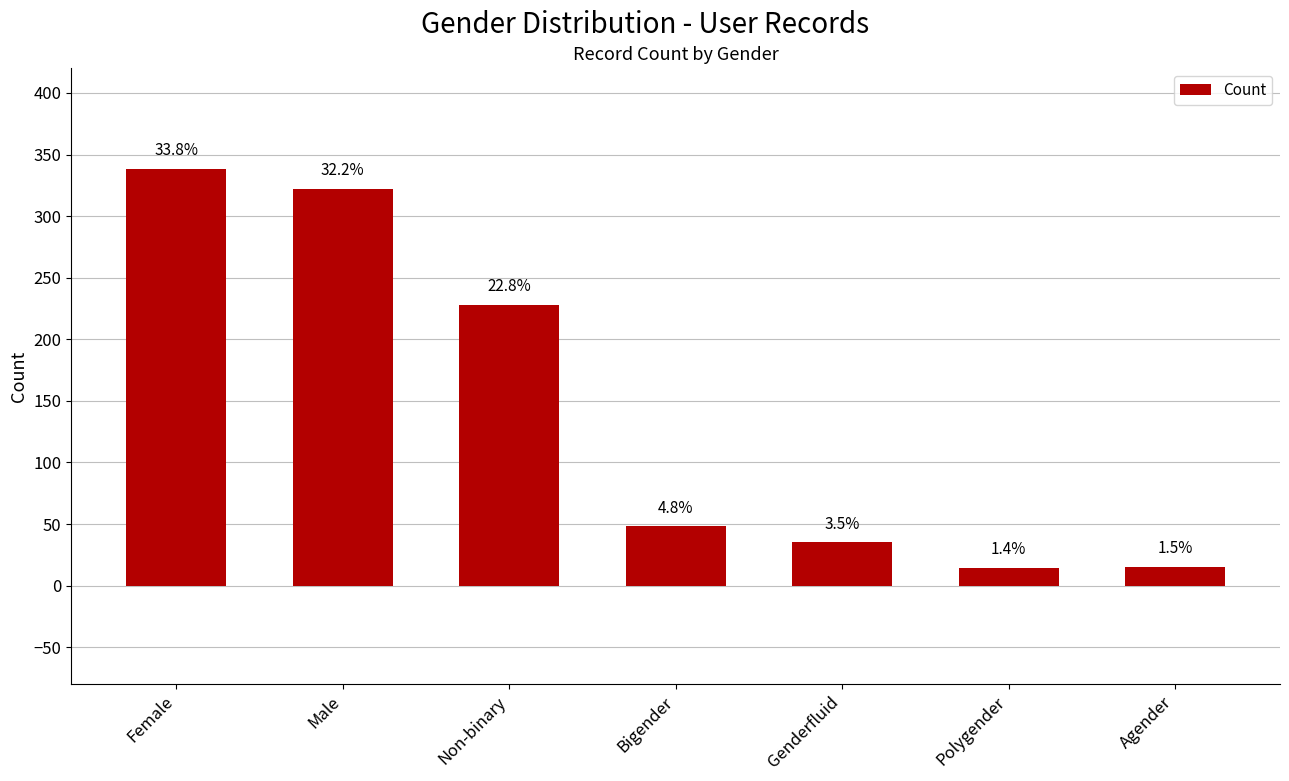

Does the chart contain any negative values?

No